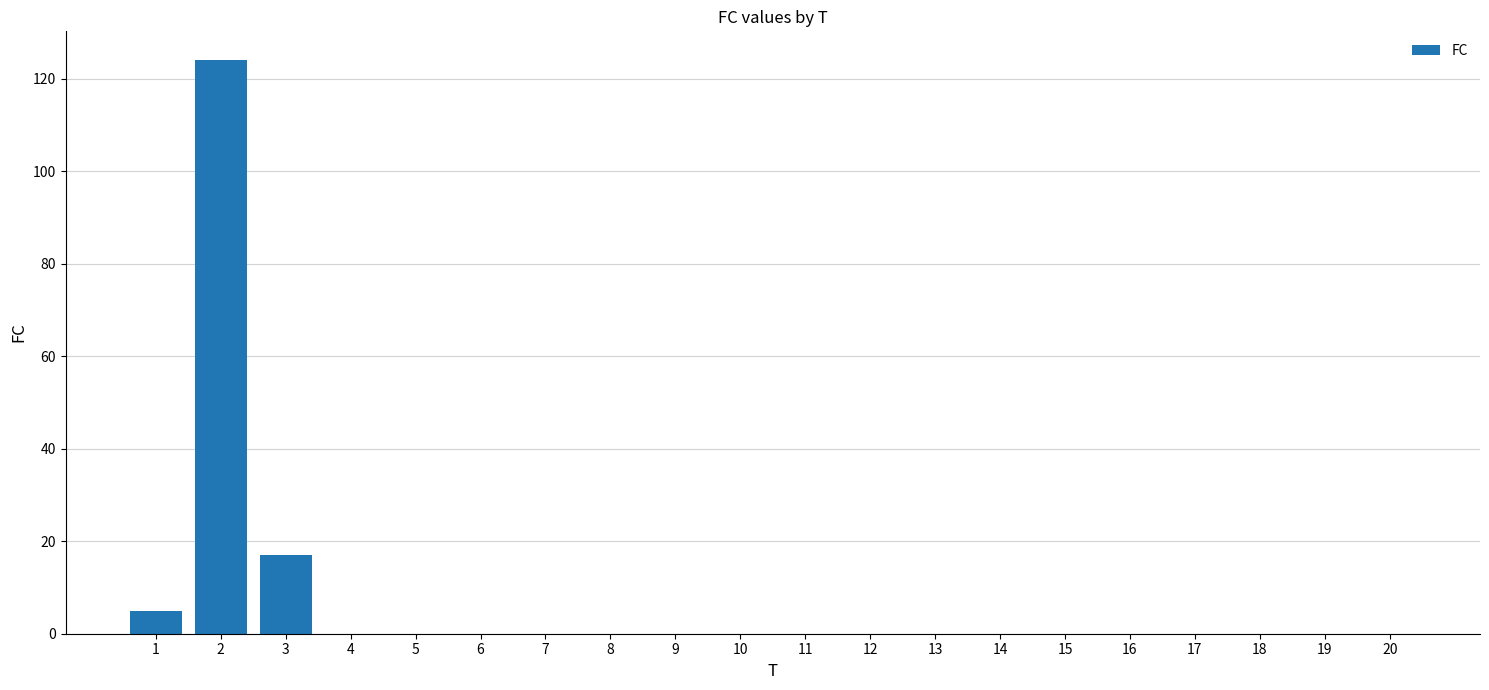

Is it true that the value at 9 is 0?

True